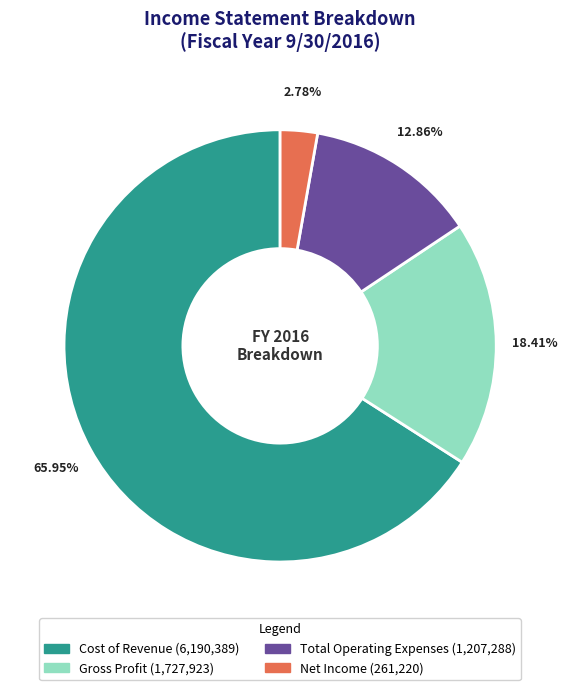

To the nearest percent, what portion does Total Operating Expenses represent?

13%